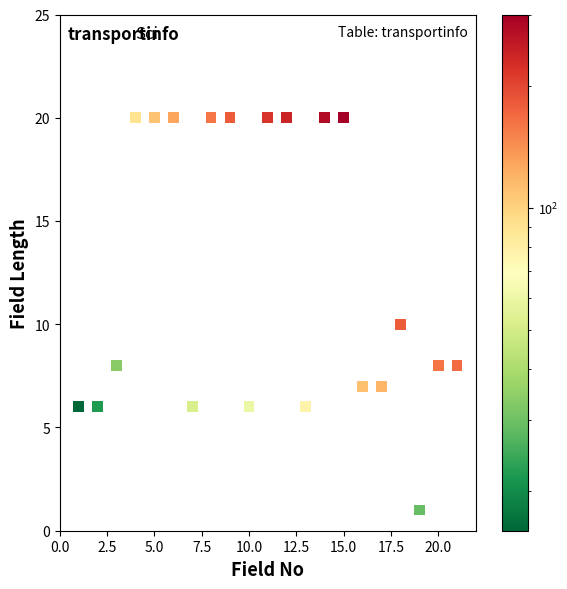

What is the range of Y values (max minus min)?

19